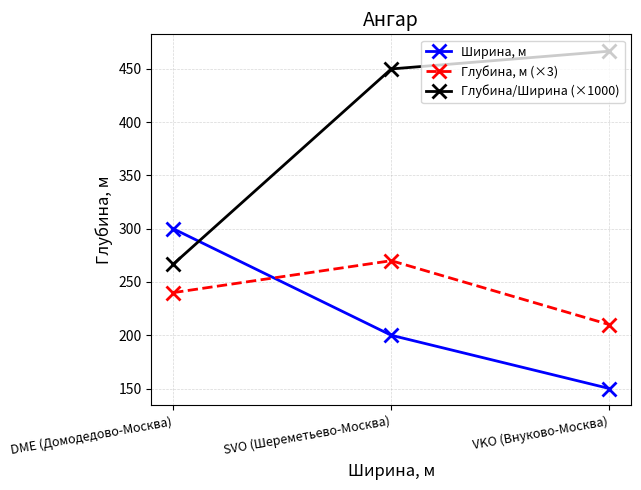

What is the approximate value of Глубина, м (×3) at DME (Домодедово-Москва)?

240.0